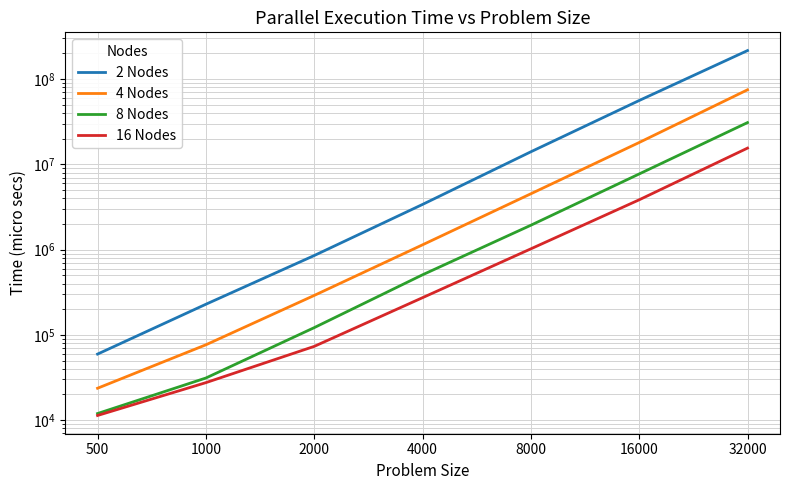

The 16 Nodes series shows 5520589 at 16000. True or false?

False